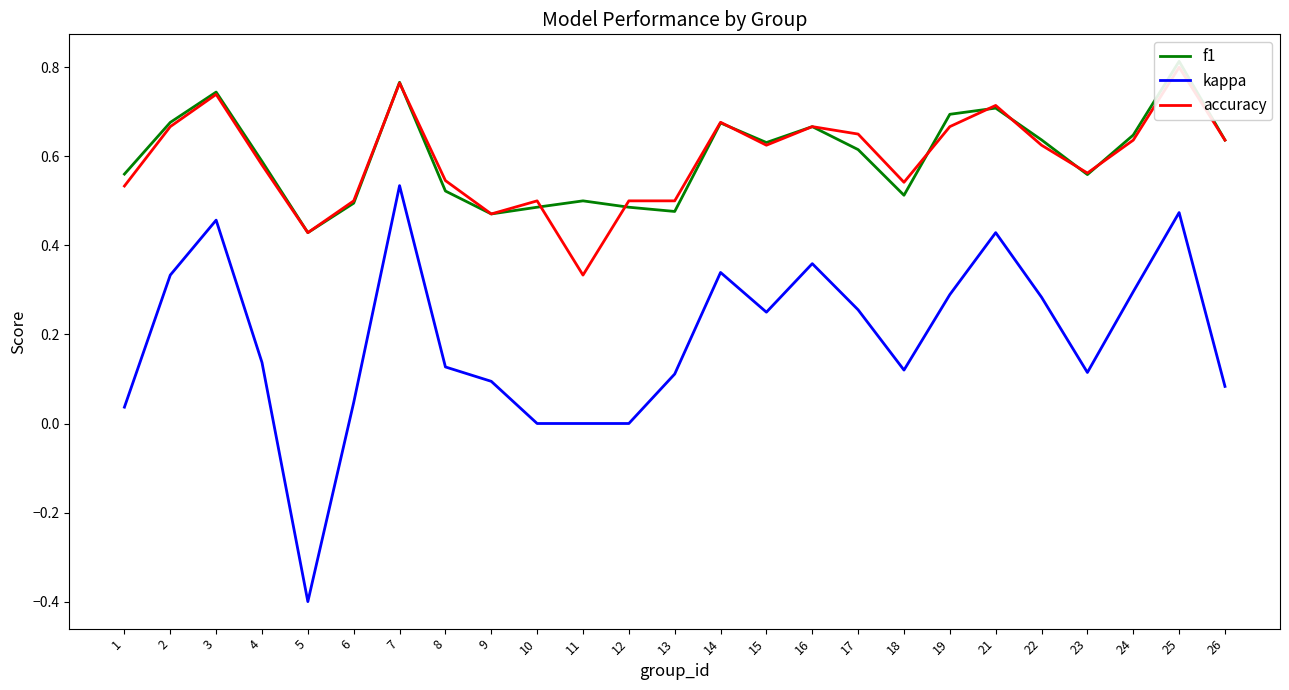

At which category is the sum across all series the highest?

25